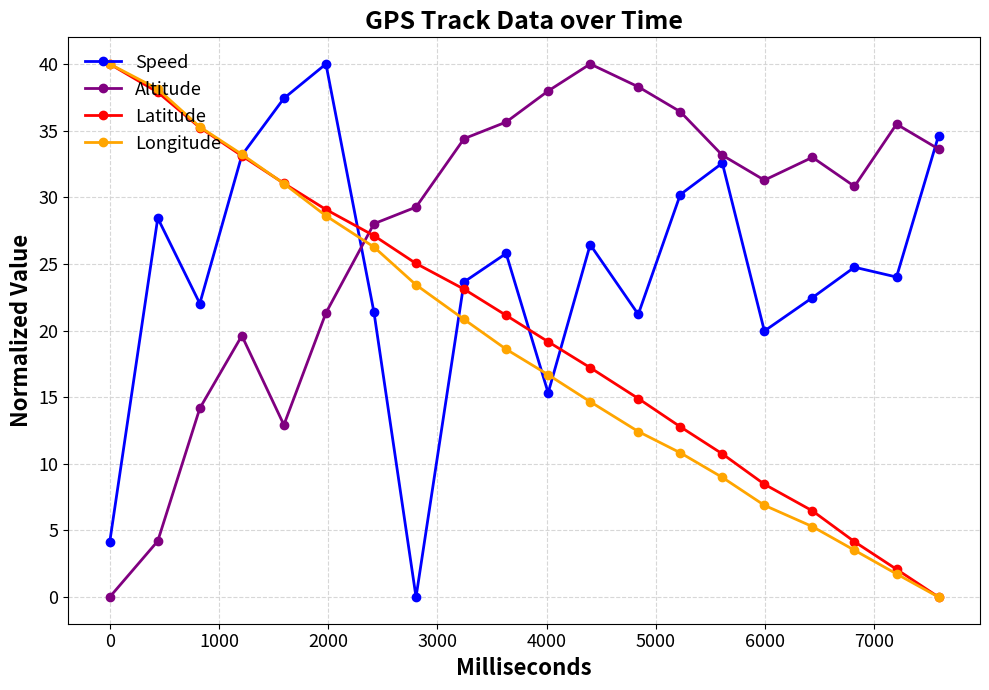

What is the average value of the Latitude series?

19.9